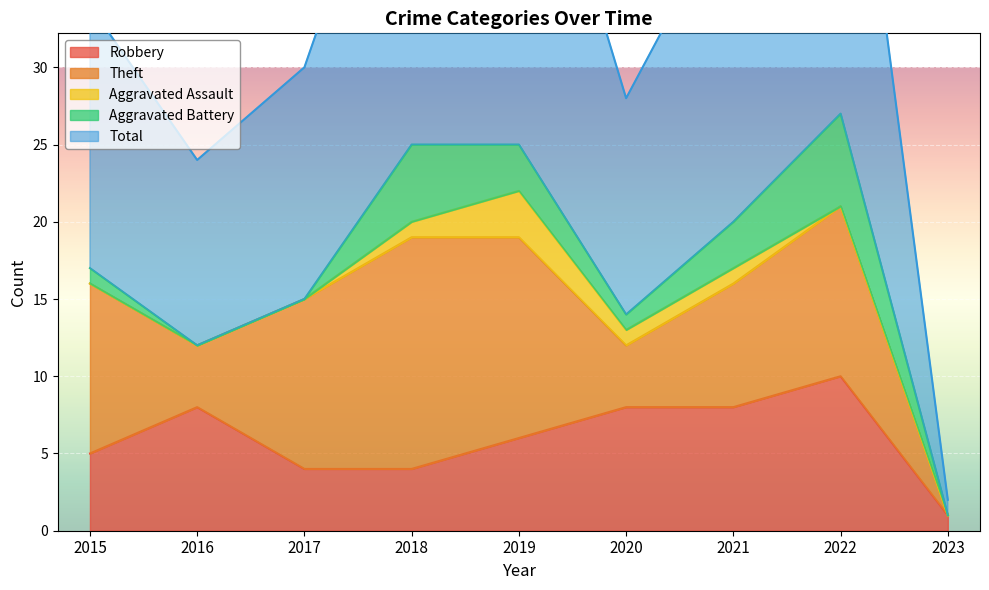

What is the sum of all Aggravated Assault values?

6